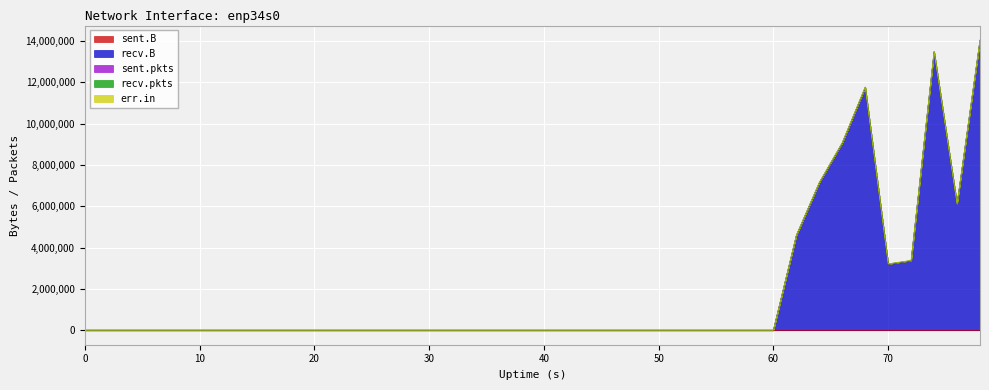

True or false: sent.pkts and err.in intersect in this chart.

False